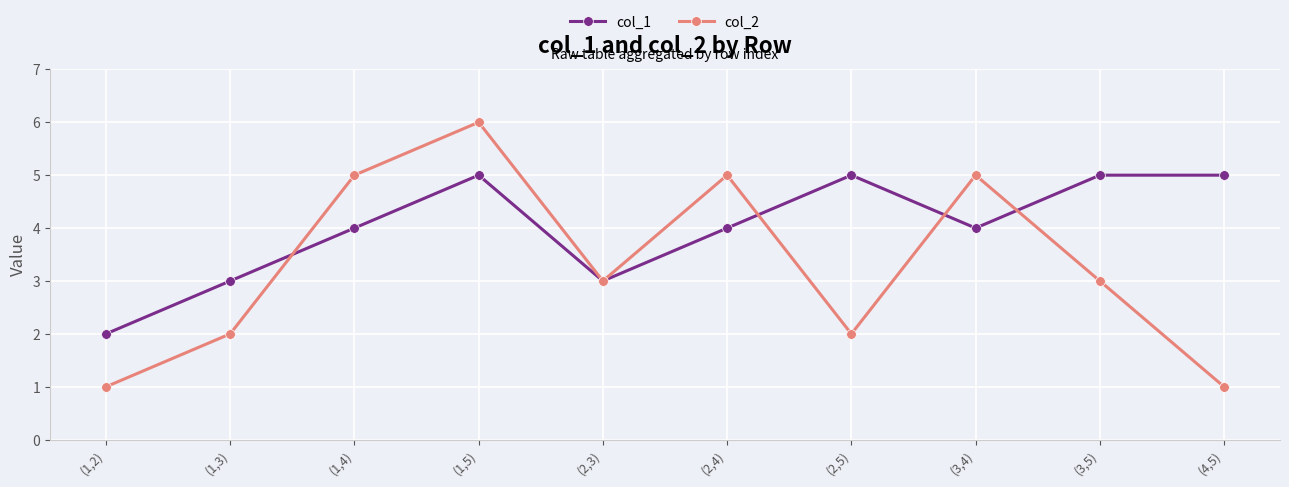

What are all the series names shown in the legend?

col_1, col_2